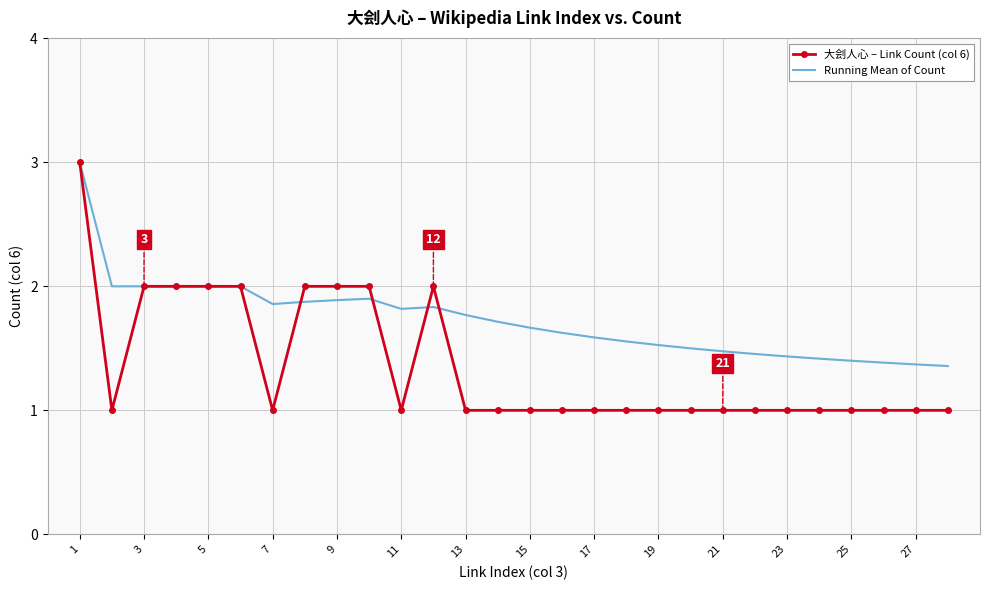

Rank the series by their average value, from lowest to highest.

大刽人心 – Link Count (col 6), Running Mean of Count